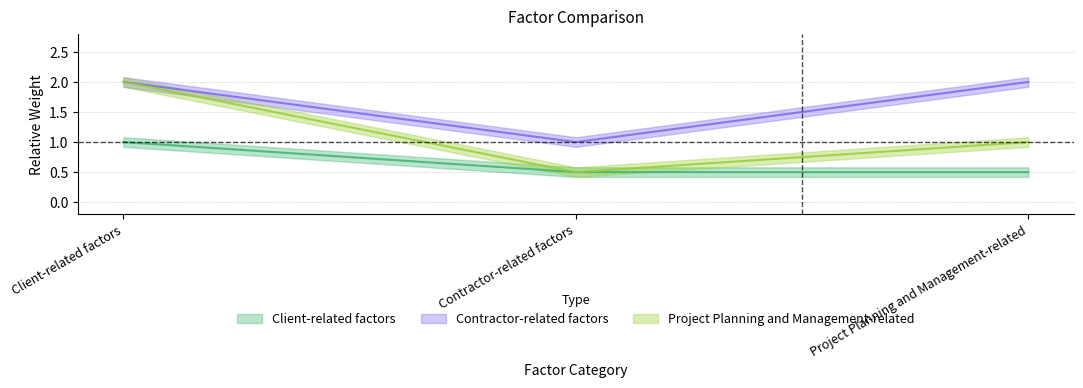

Count the number of categories in the chart.

3